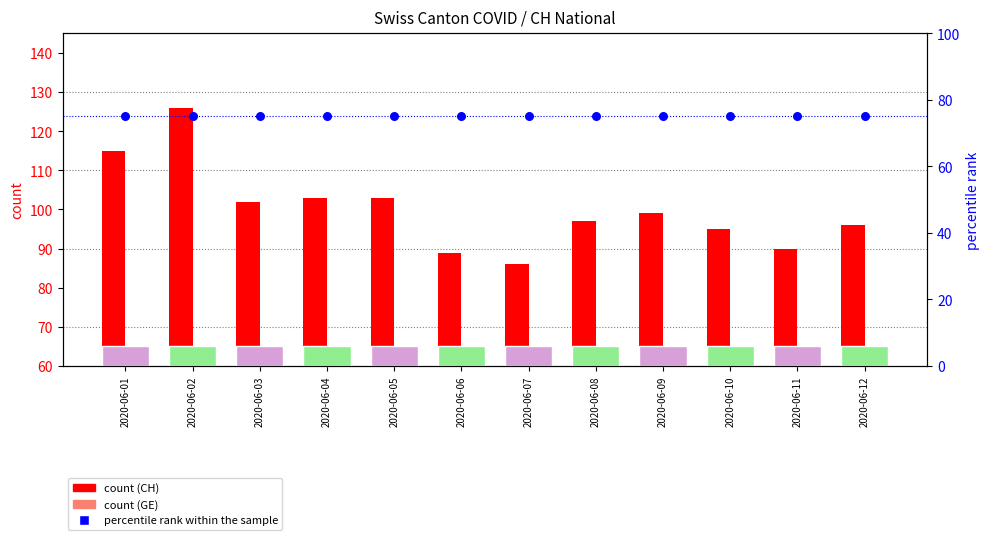

What is the total value across all series at 2020-06-12?

180